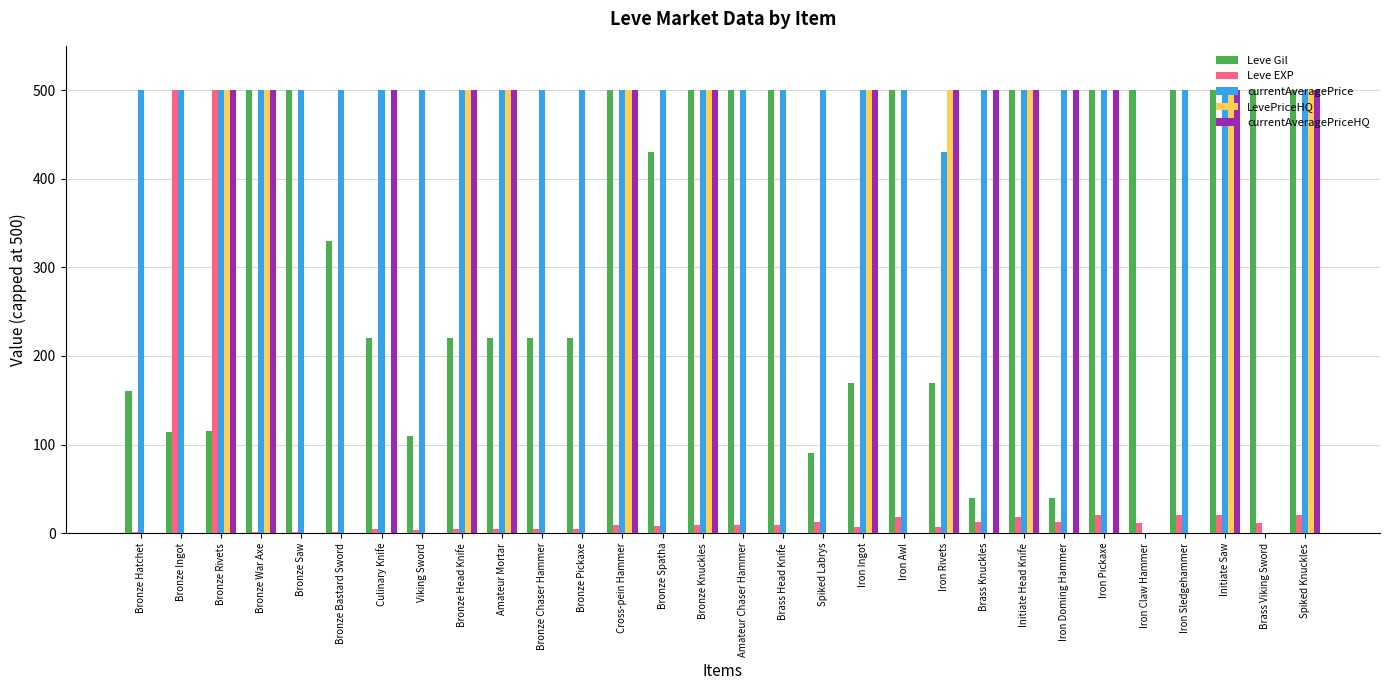

True or false: Leve Gil has a value of 713 at Bronze Knuckles.

False